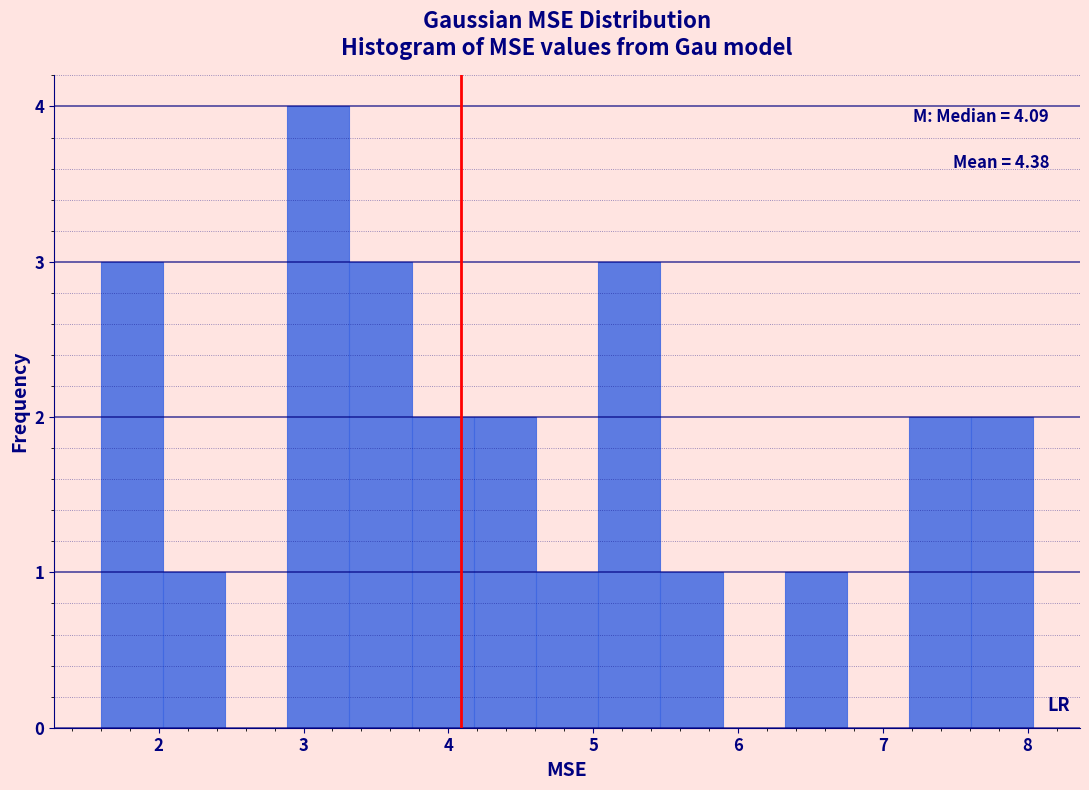

Which range on the x-axis has the tallest bar?

2.9 to 3.3